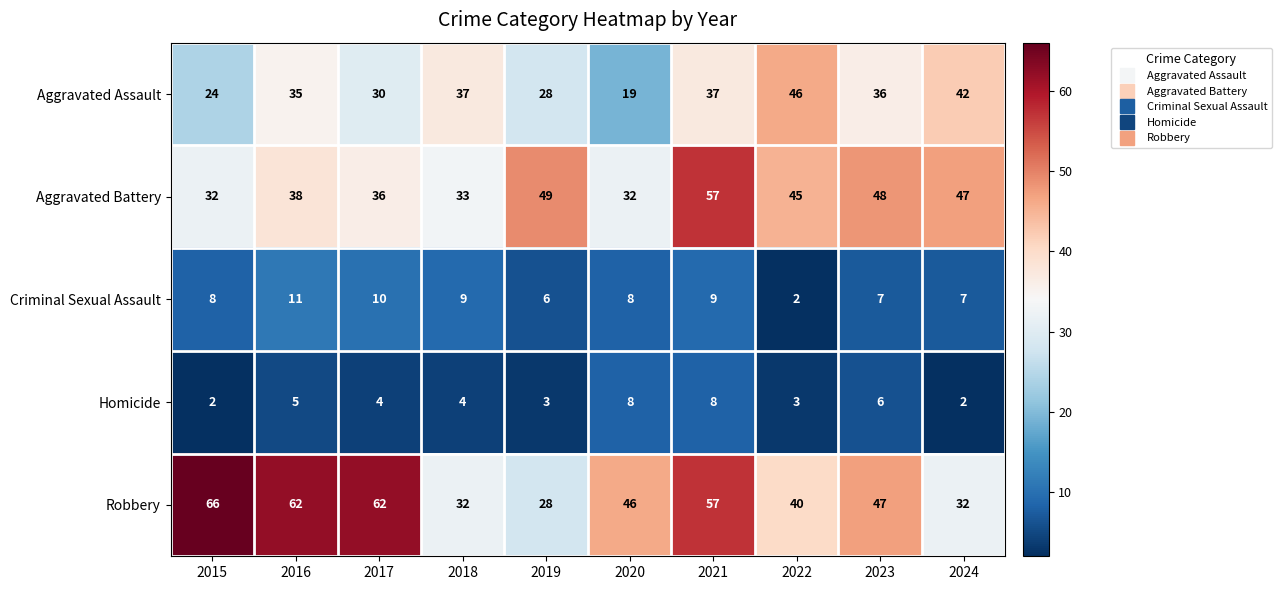

What is the sum of the Aggravated Assault values at 2015 and 2023?

60